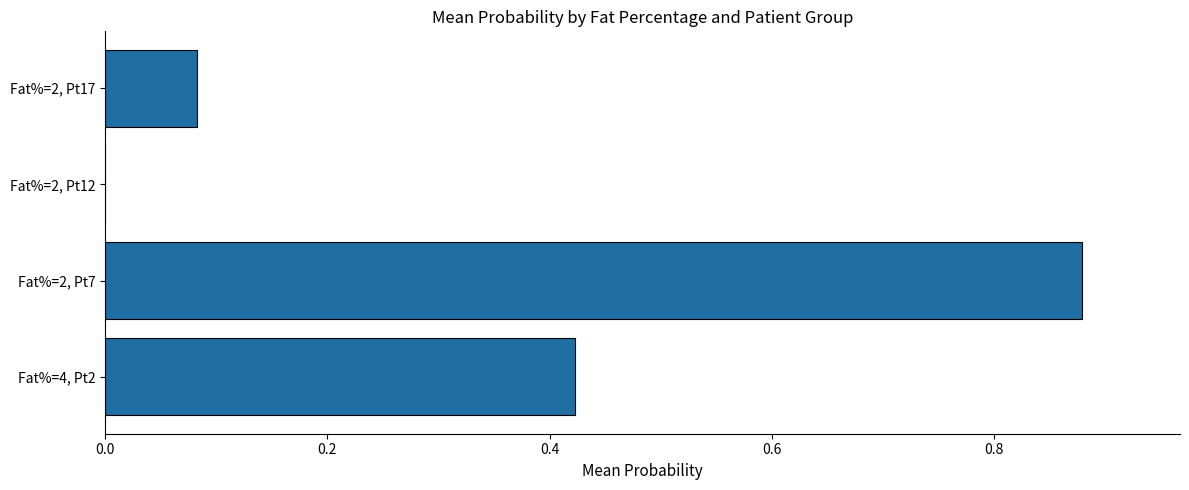

Which label corresponds to the largest value in the chart?

Fat%=2, Pt7